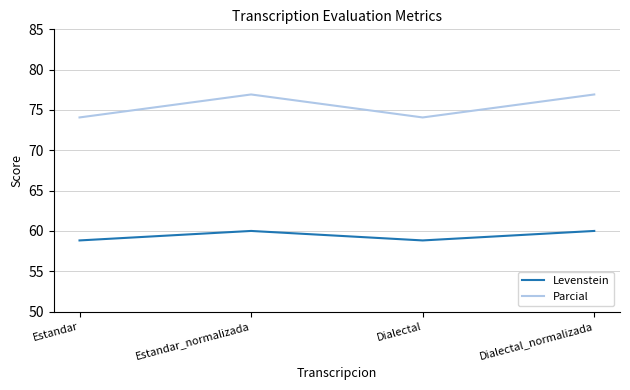

What position from the right is Dialectal_normalizada?

1